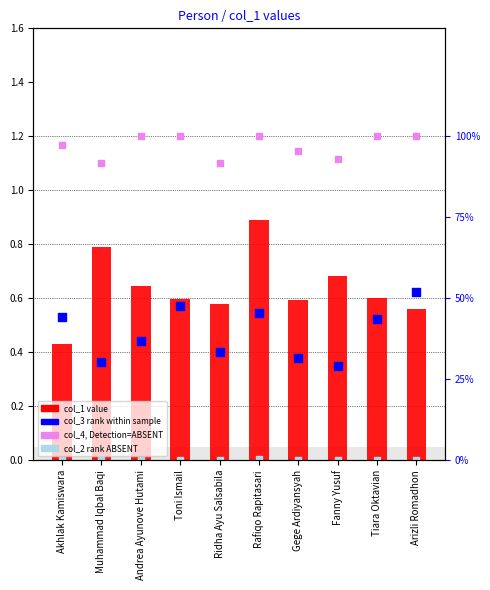

Which series reaches the maximum Y coordinate?

col_4 (%, ABSENT)